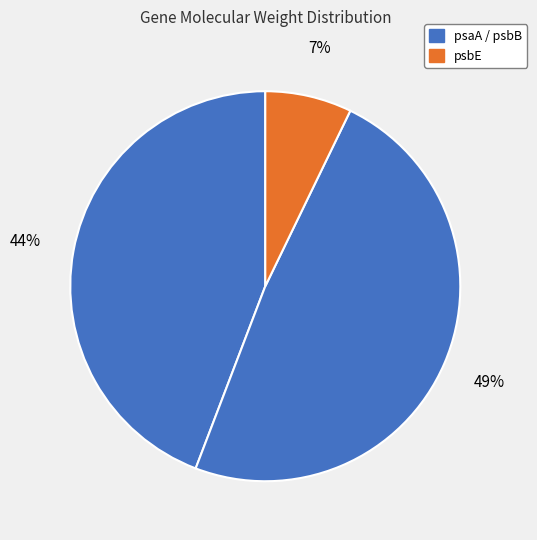

Is there any slice that represents more than half of the pie?

No